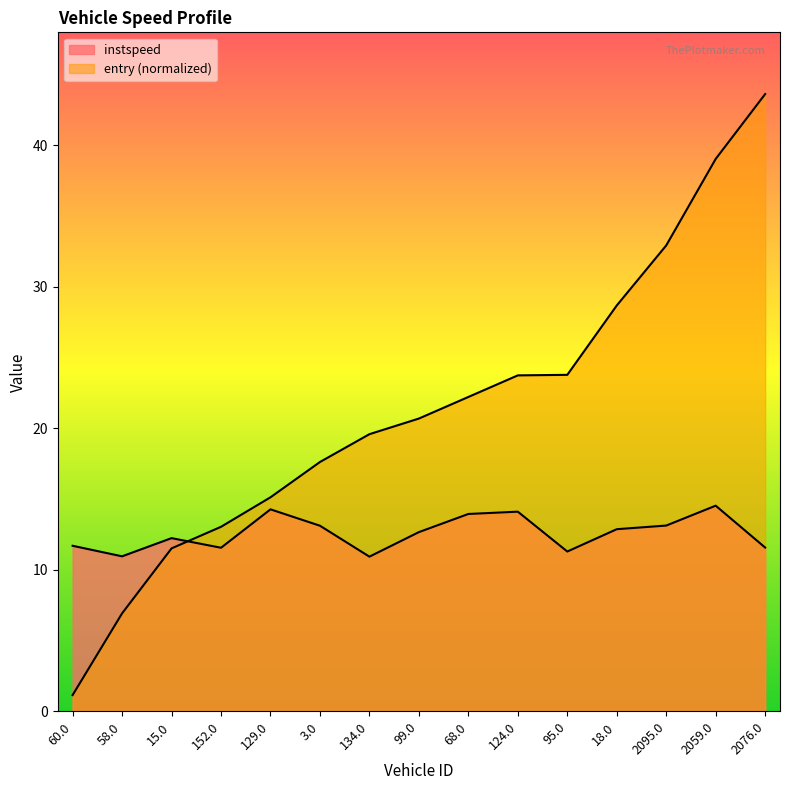

Does the chart display data point markers on the line(s)?

No